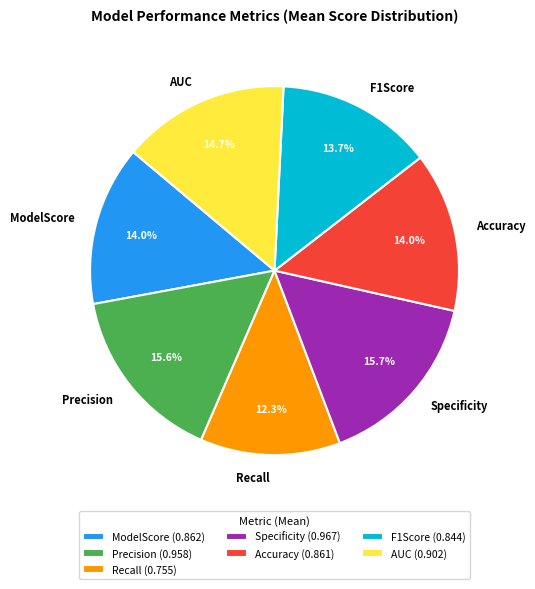

Between F1Score and AUC, which is larger?

AUC